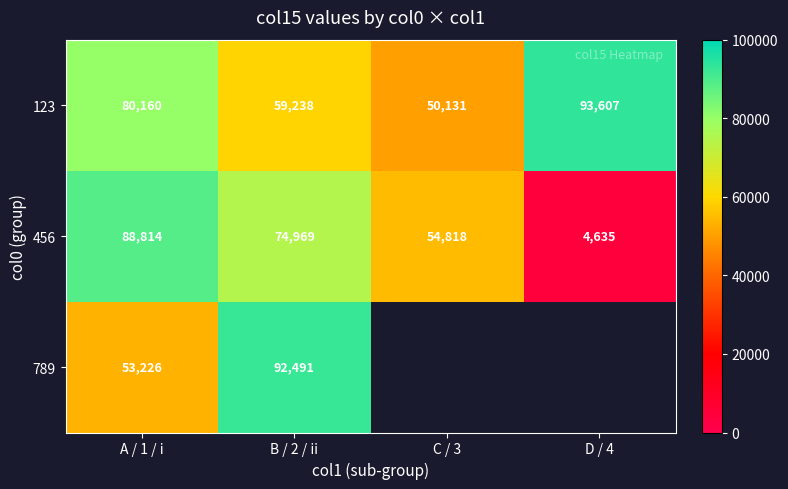

What is the difference between the maximum and minimum values in the 123 series?

43476